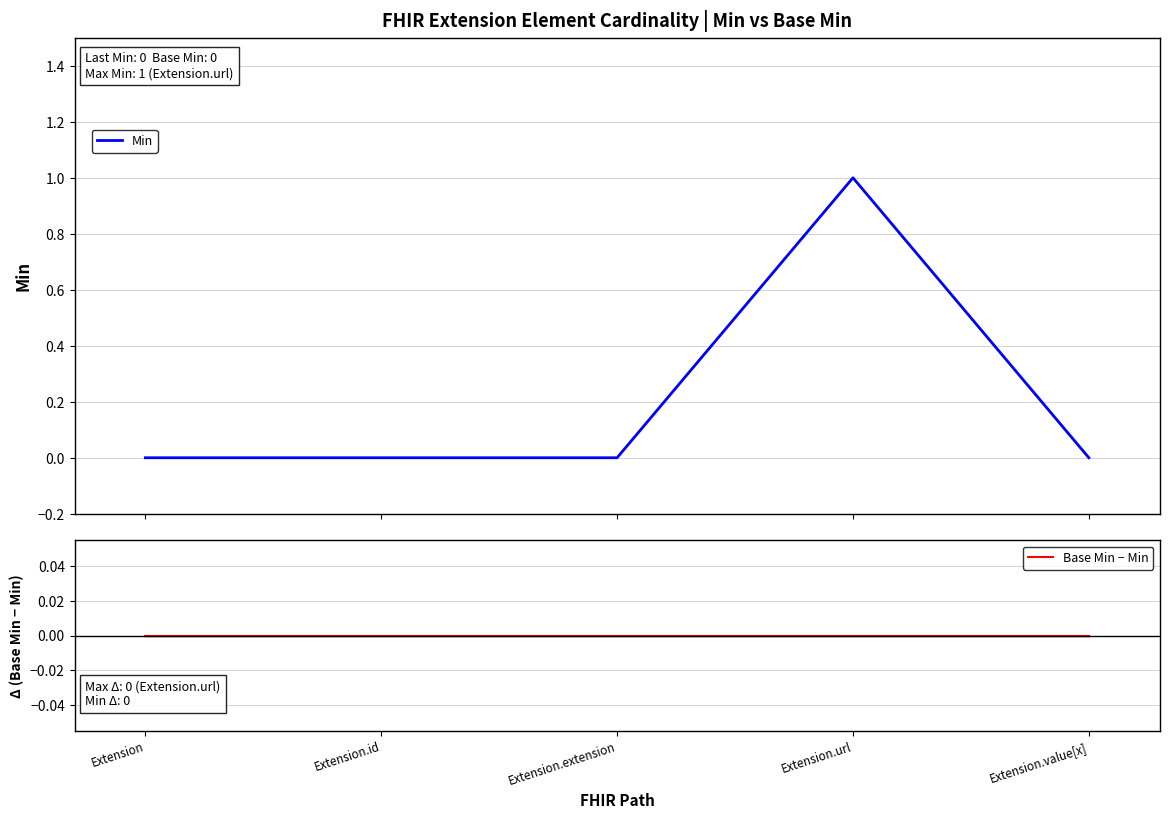

True or false: Min and Base Min − Min cross at least once.

False